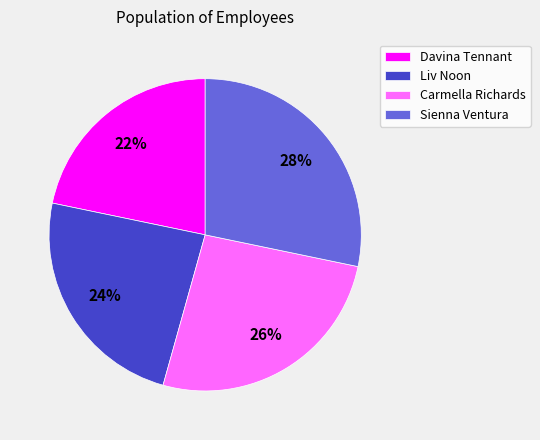

To the nearest percent, what is the combined percentage of Carmella Richards and Liv Noon?

50%